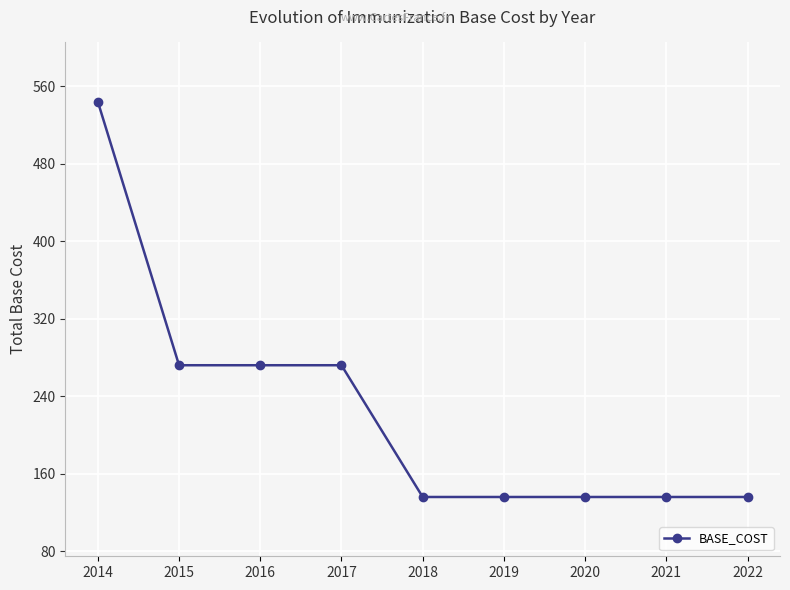

Which has a higher value, 2021 or 2015?

2015